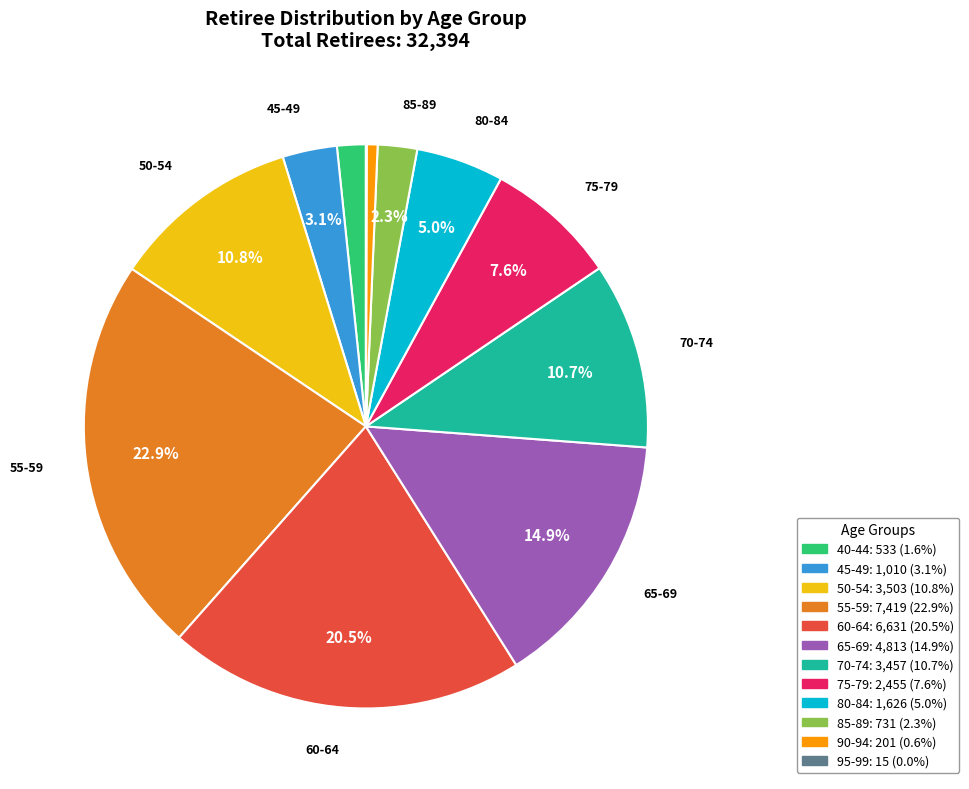

Is the sum of 75-79 and 40-44 greater than half?

No